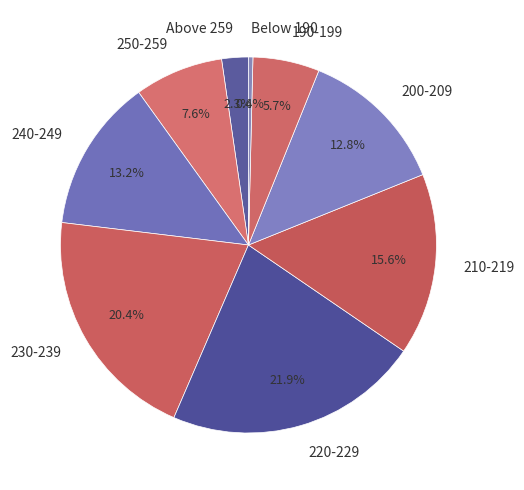

To the nearest percent, what portion does 200-209 represent?

13%